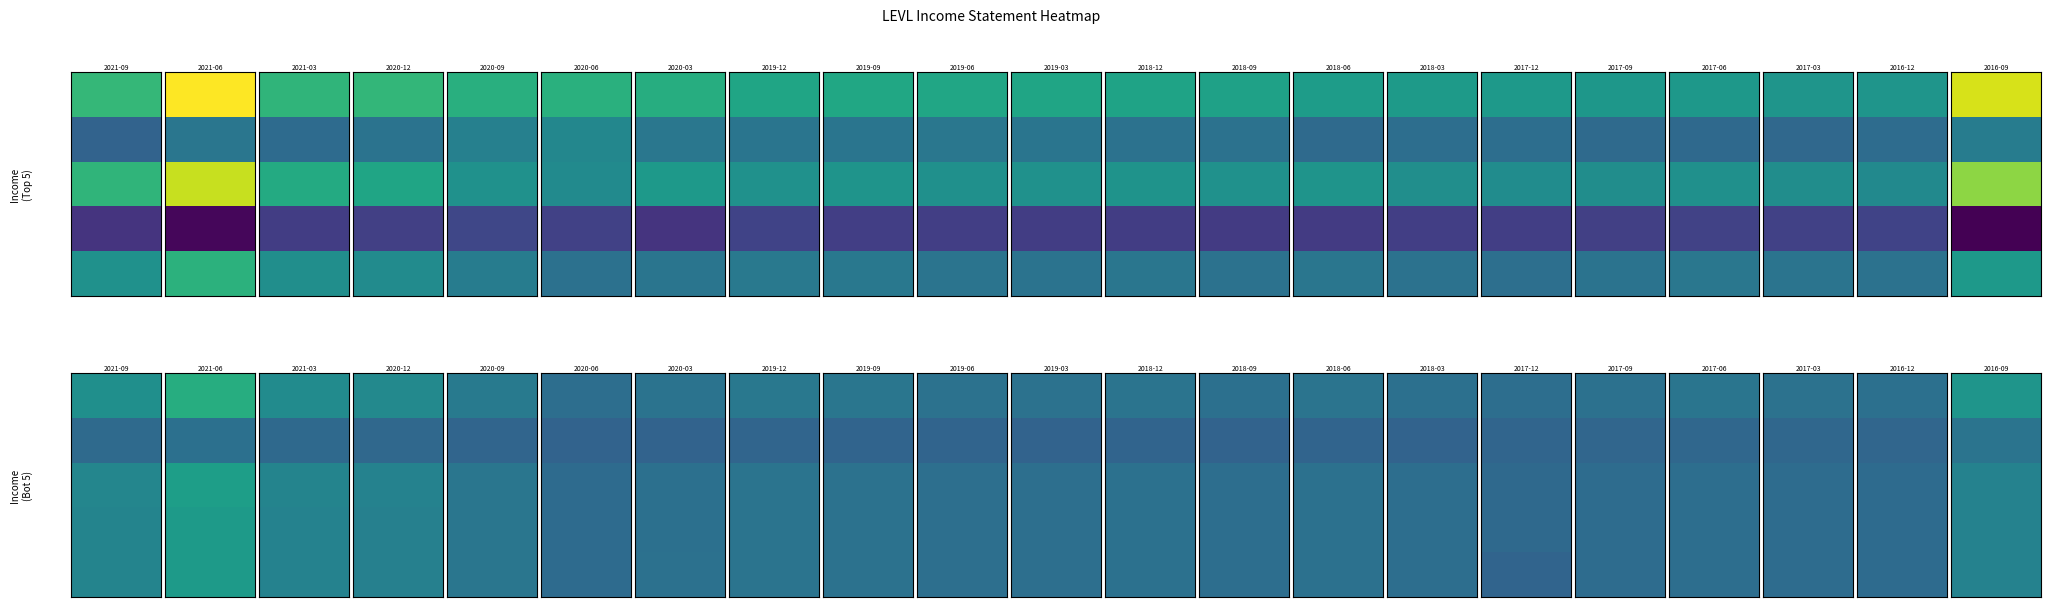

How many data points in Total Revenue are above 17400?

10